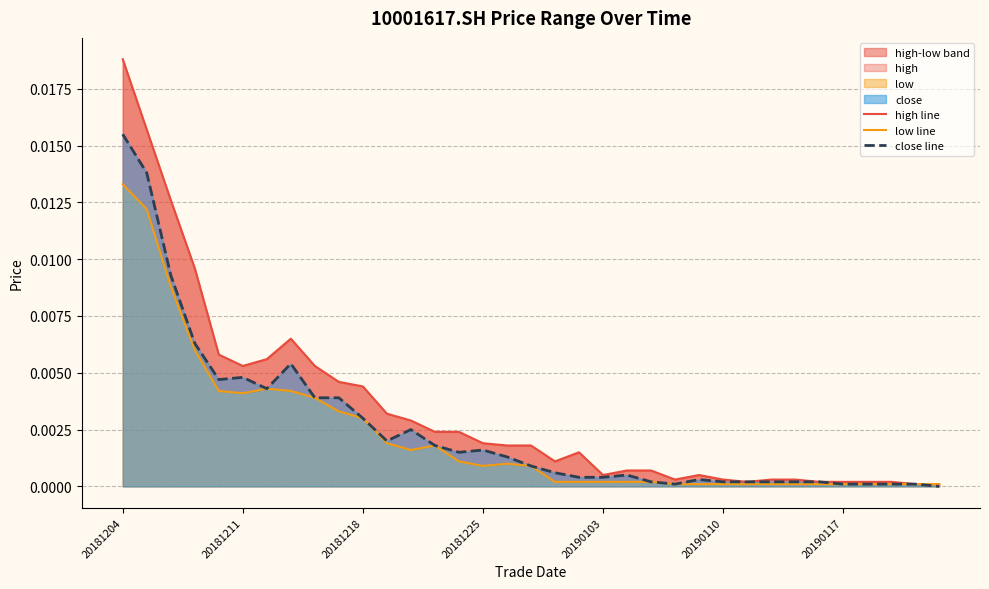

Does the chart have visible grid lines?

Yes